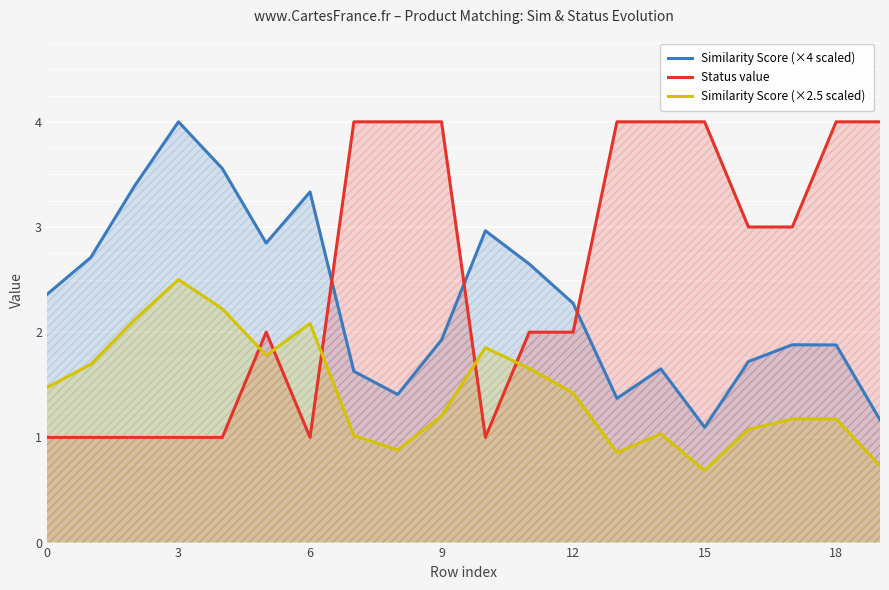

Which series has the largest total across all categories?

Status value